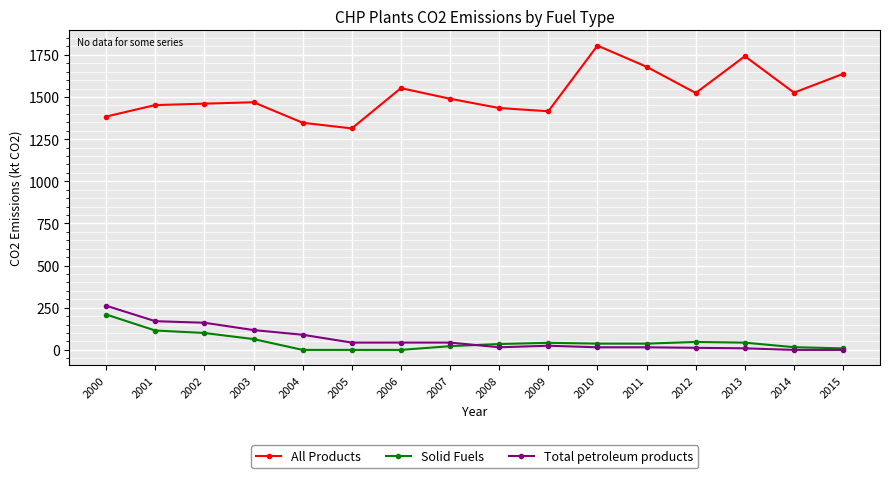

What value does the Total petroleum products series have at 2006?

43.4